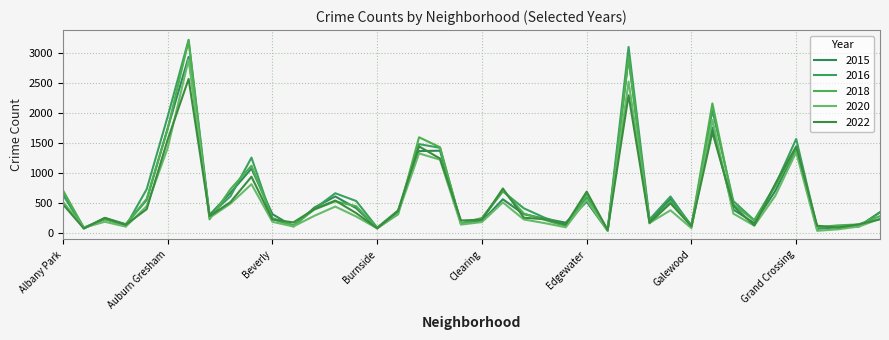

What is the value of the 2015 point at the 33rd from the left?

396